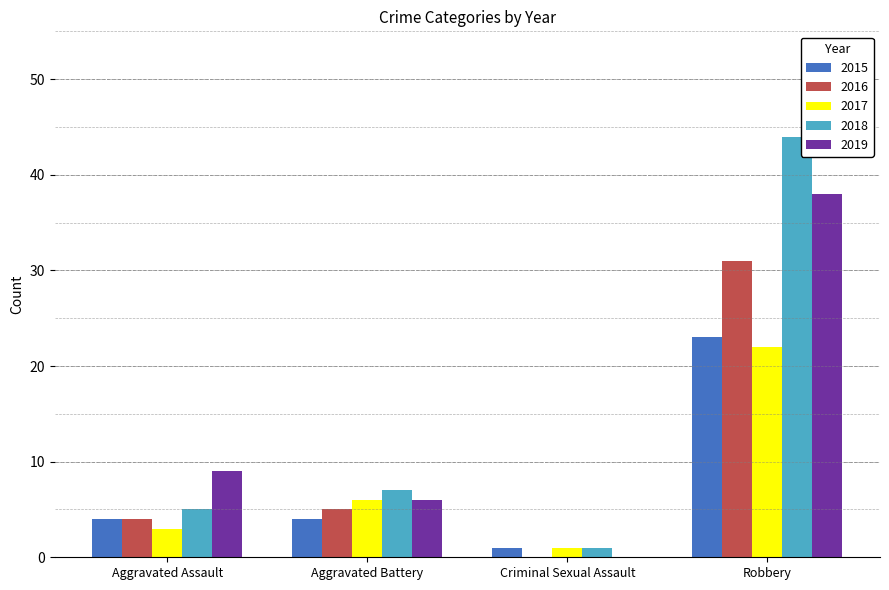

What is the sum of all 2018 values?

57